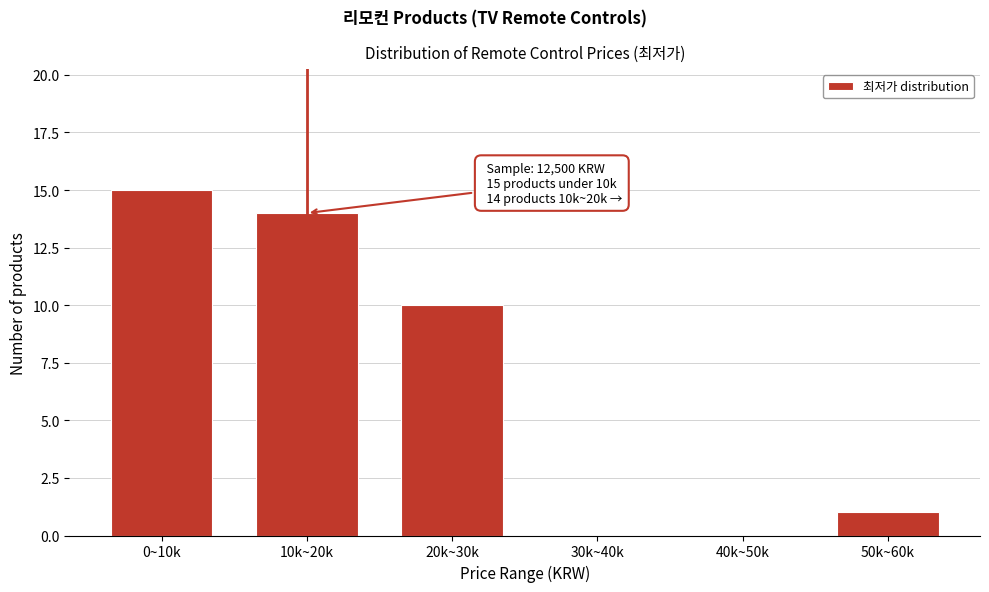

Reading left to right, what are all the values shown in this chart?

0~10k=15	10k~20k=14	20k~30k=10	30k~40k=0	40k~50k=0	50k~60k=1